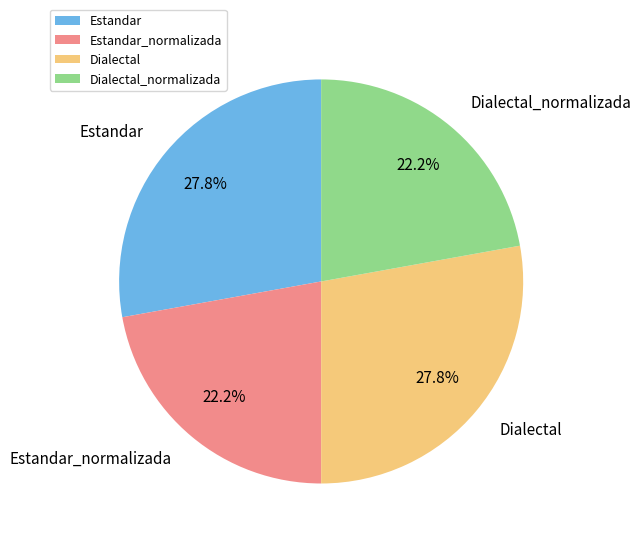

How many slices are in this pie chart?

4